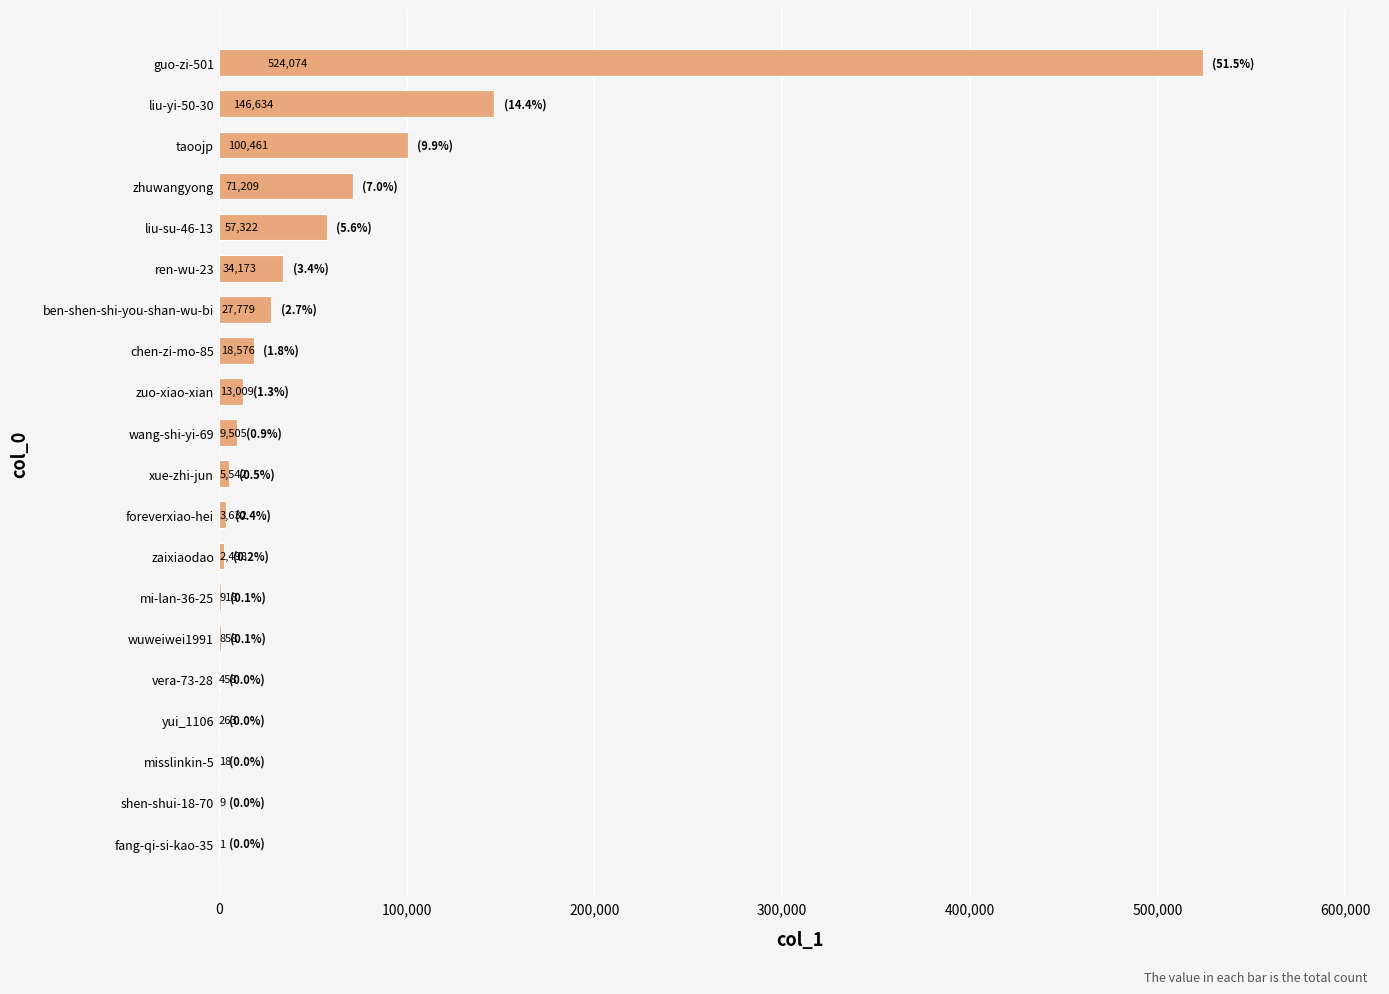

Which category has the highest value across all series?

guo-zi-501